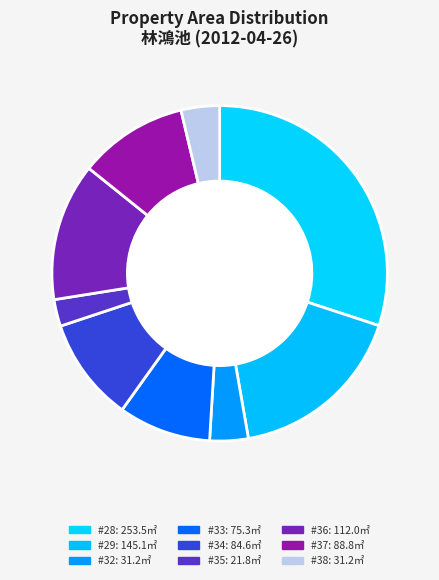

Is there a majority slice in this chart?

No